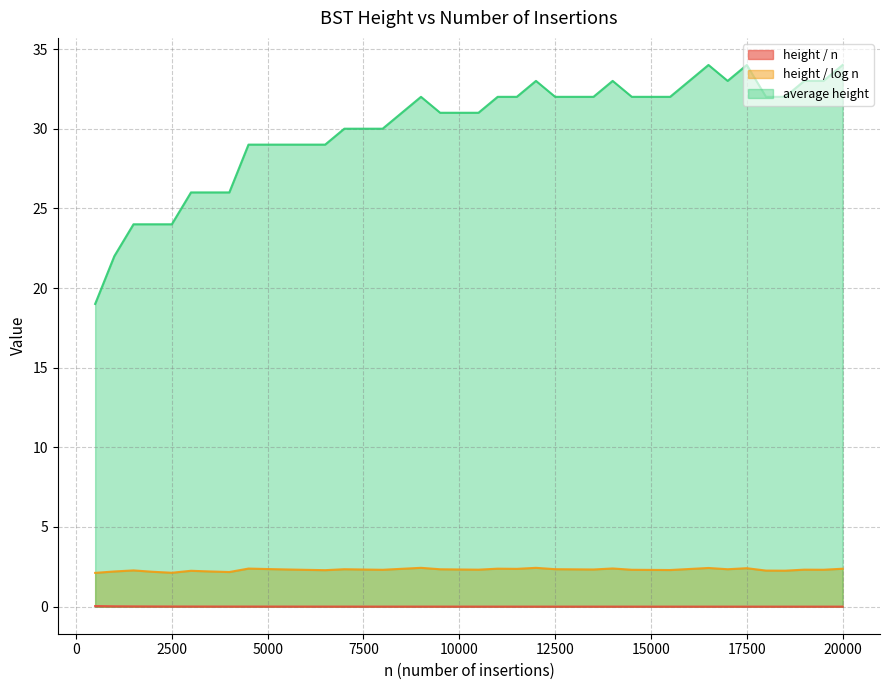

Which series has the largest total across all categories?

average height